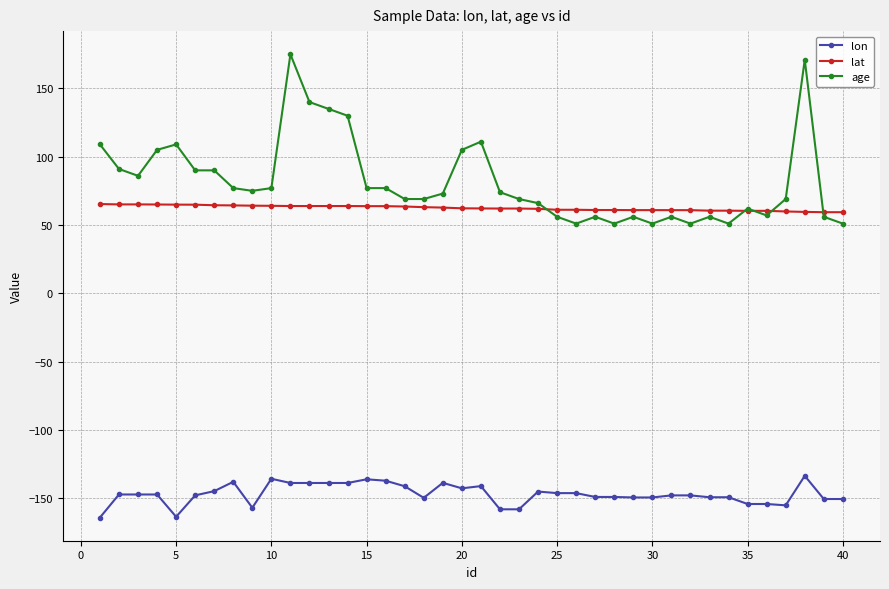

What is the value of the lon point at the 8th from the left?

-138.1